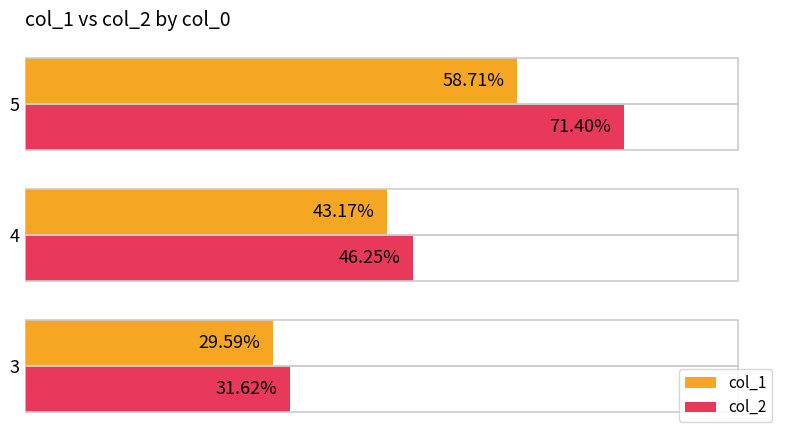

Rank the series by their maximum value, from lowest to highest.

col_1, col_2